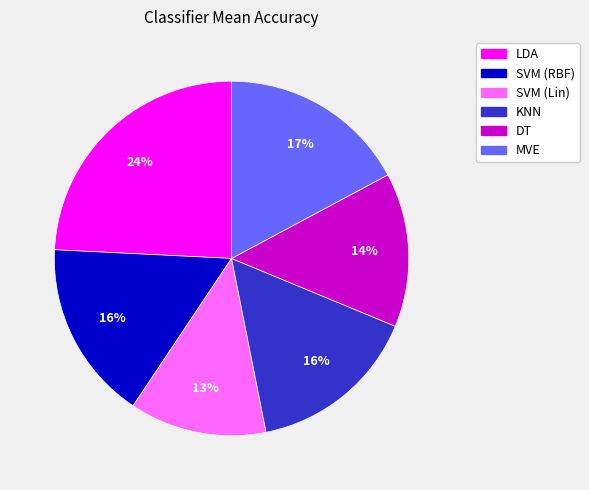

The MVE slice represents 17% of the pie. True or false?

True